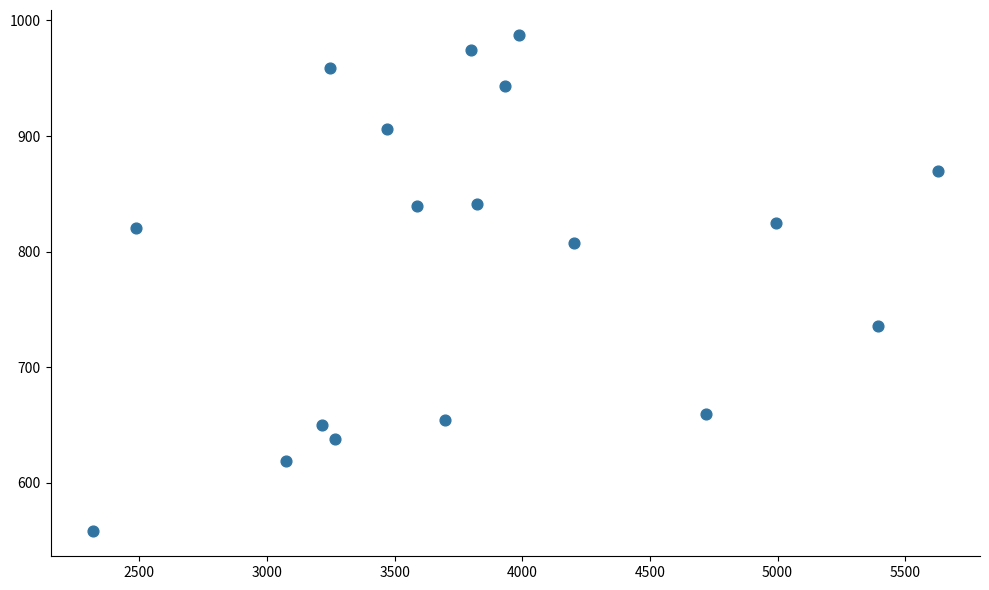

What is the range of Y values (max minus min)?

429.5